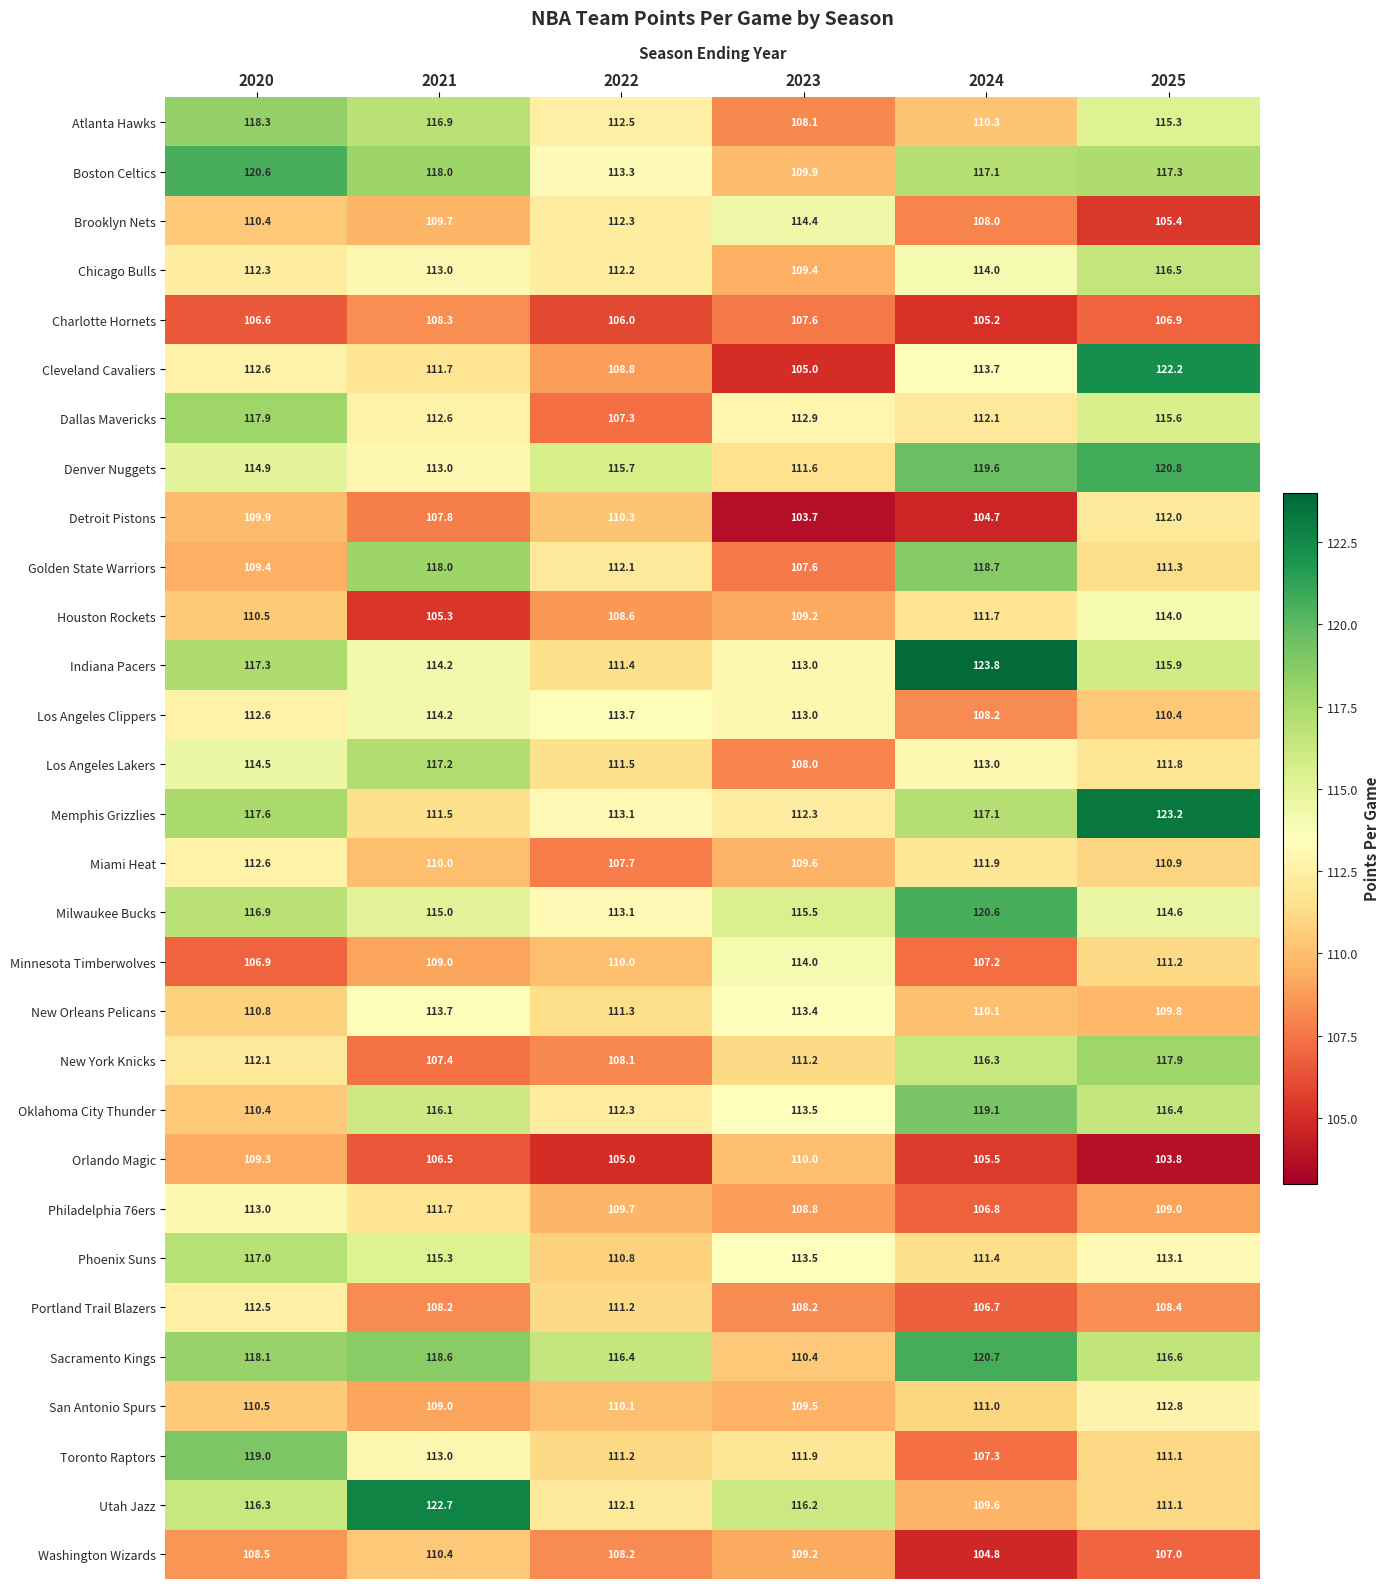

What value does the Los Angeles Lakers series have at 2023?

108.0